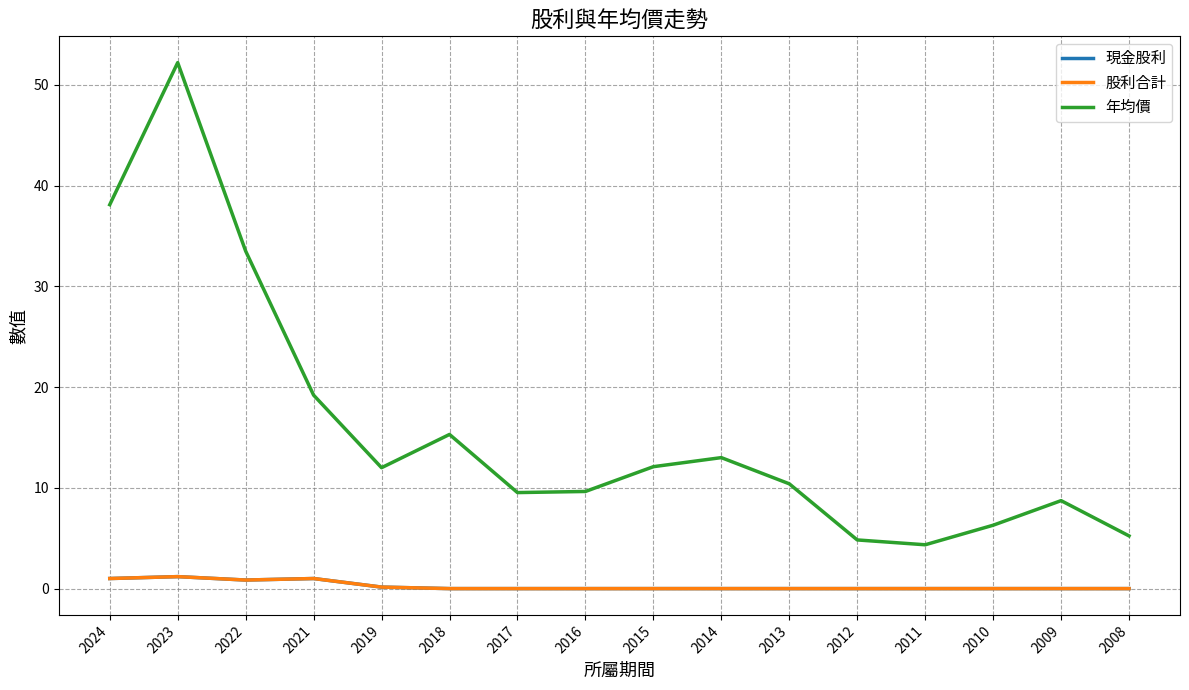

What is the highest value of the 現金股利 series?

1.2